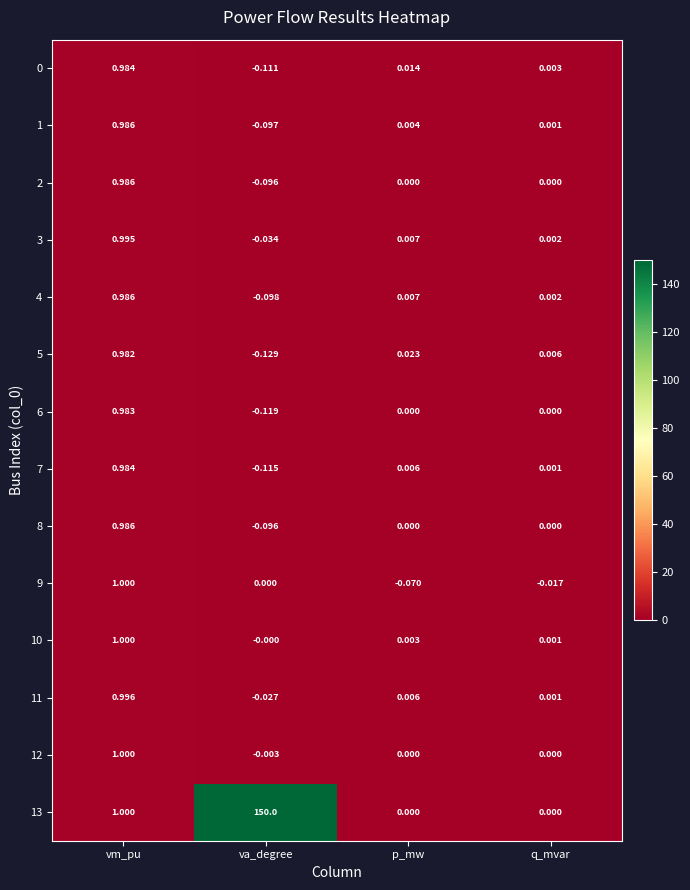

At which label is 1 closest to 0?

q_mvar